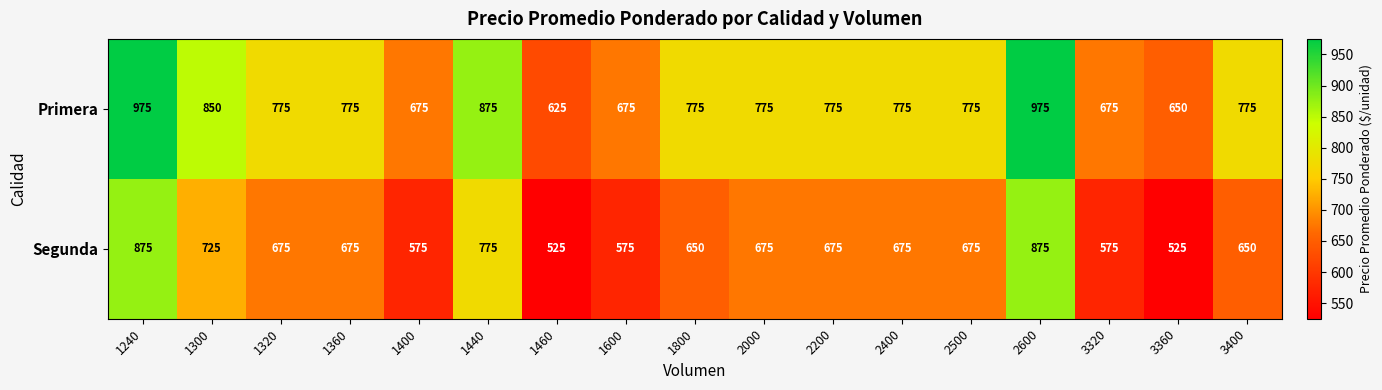

Which series changed the most between 1300 and 1460?

Primera